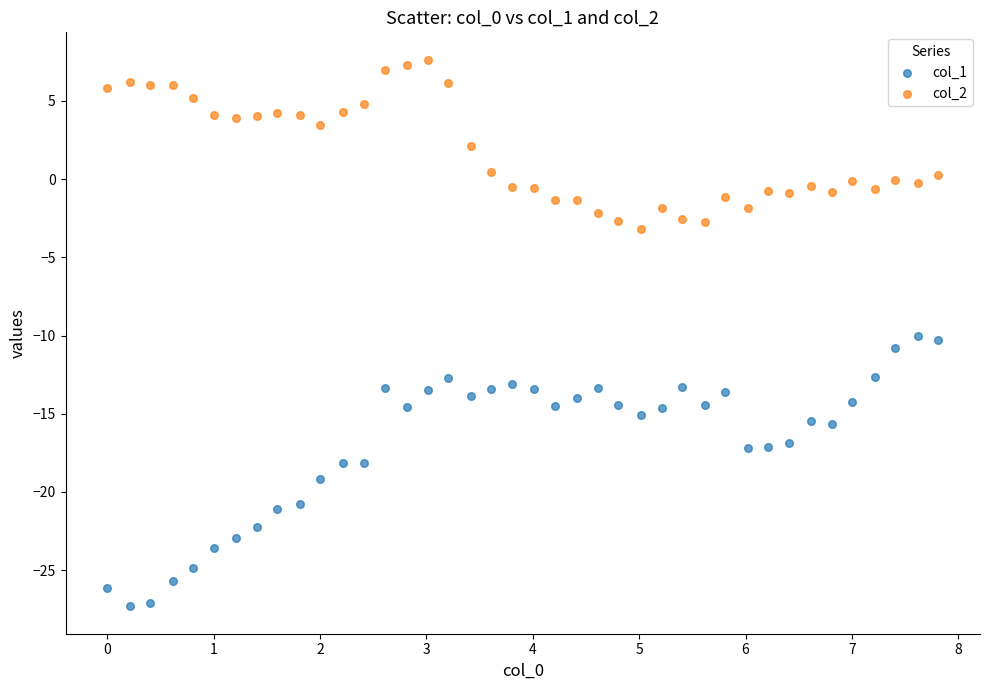

Which series has the widest spread of Y values?

col_1